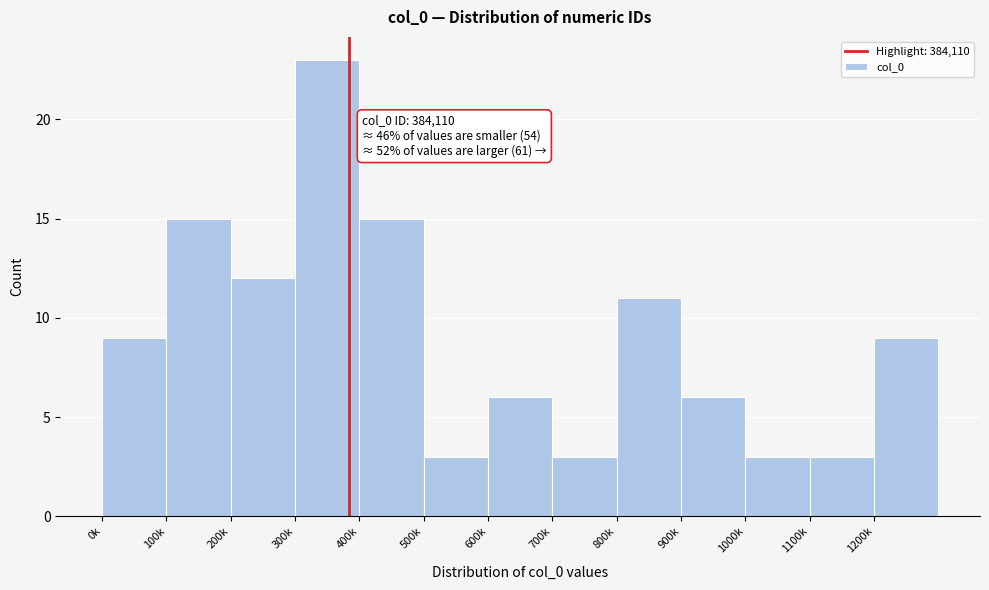

Reading left to right, list all the values displayed in this chart.

0k=9	100k=15	200k=12	300k=23	400k=15	500k=3	600k=6	700k=3	800k=11	900k=6	1000k=3	1100k=3	1200k=9